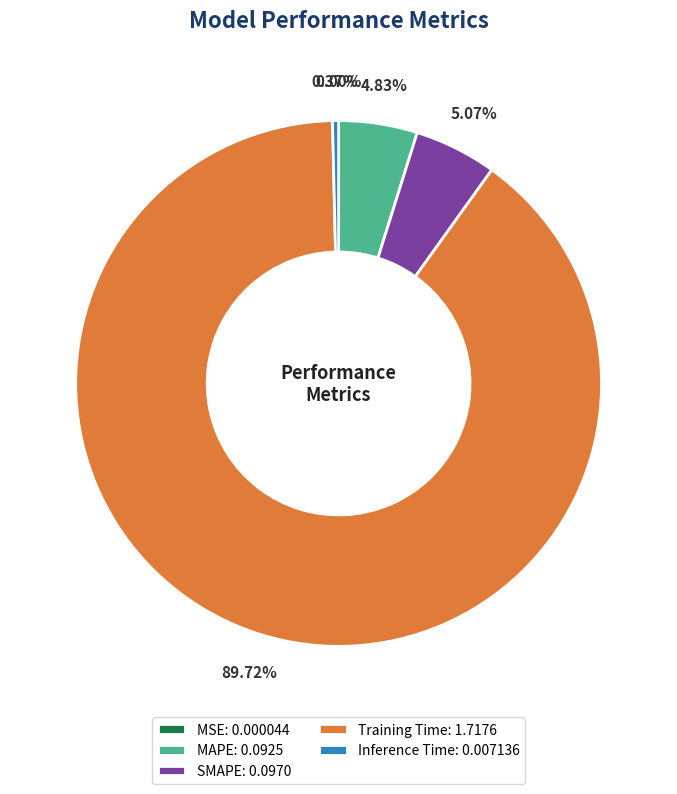

To the nearest percent, what is the difference between the Inference Time and MAPE slice percentages?

4%